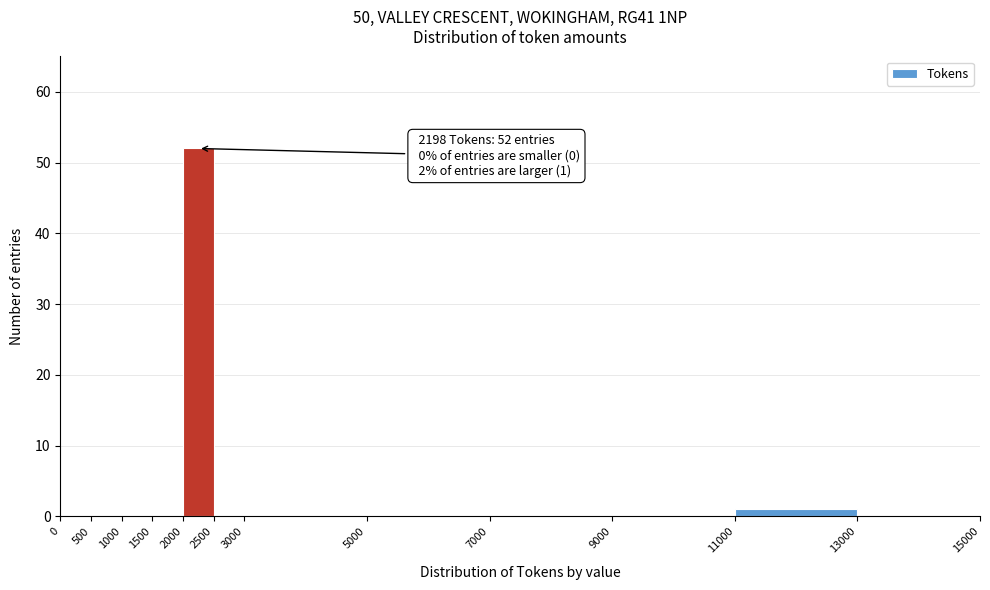

Which range on the x-axis has the tallest bar?

2000 to 2500